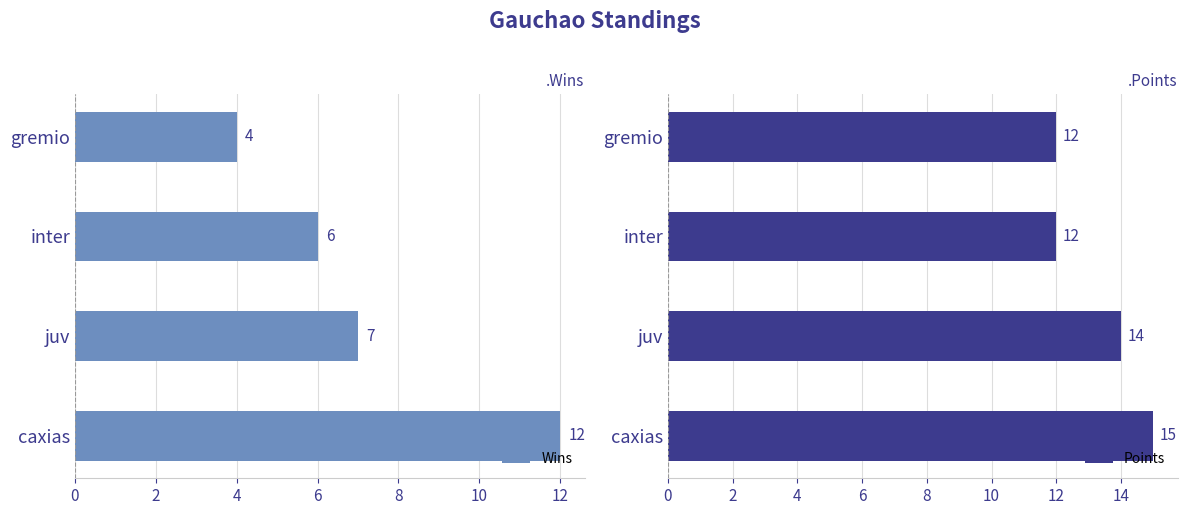

What value does the Wins series have at caxias?

12